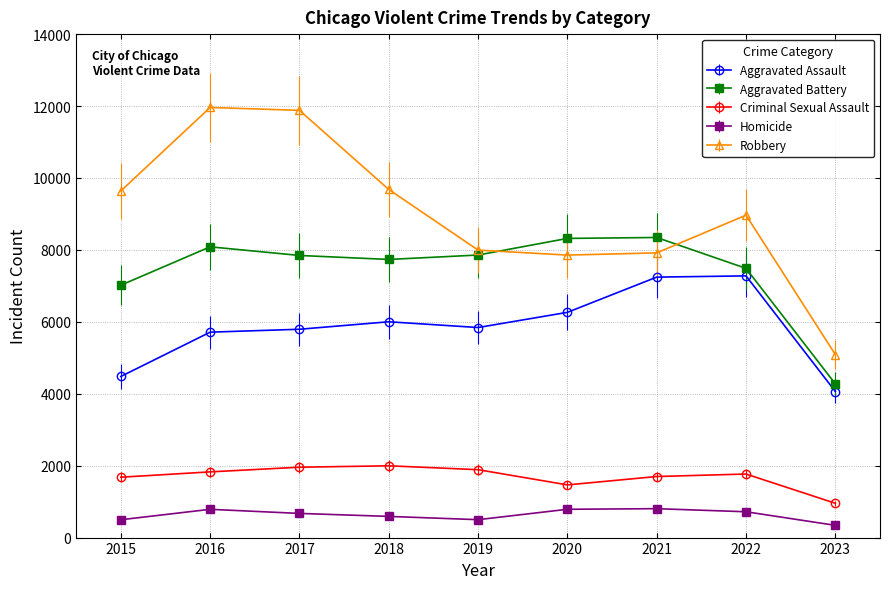

What is the difference between the second highest and second lowest values in the Robbery series?

4025